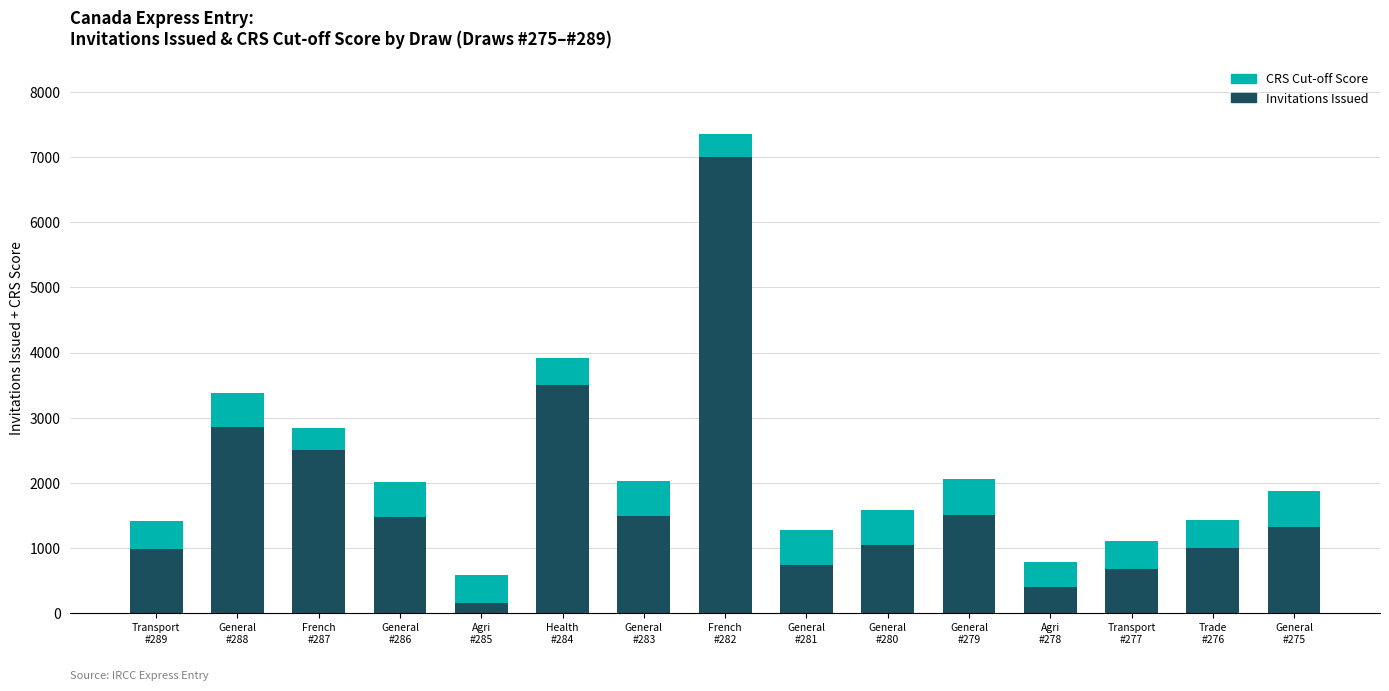

The value of Invitations Issued at Transport
#277 is 321. True or false?

False